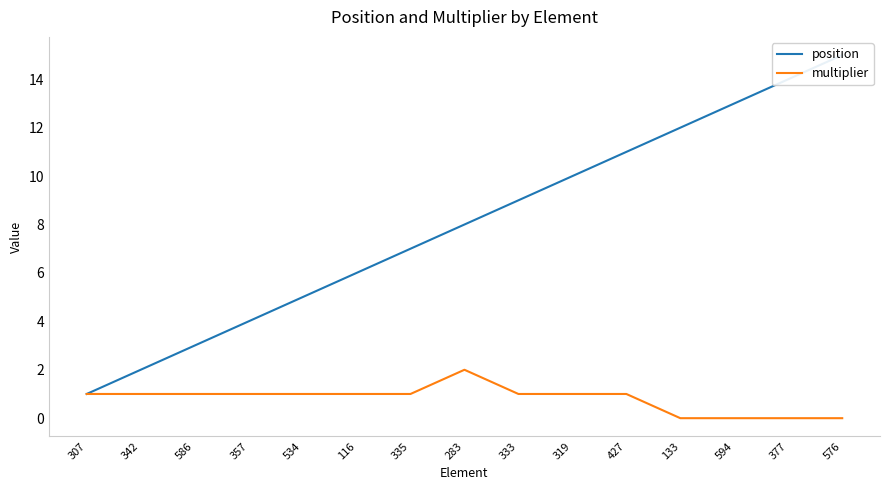

What is the value of the position point at the 1st from the left?

1